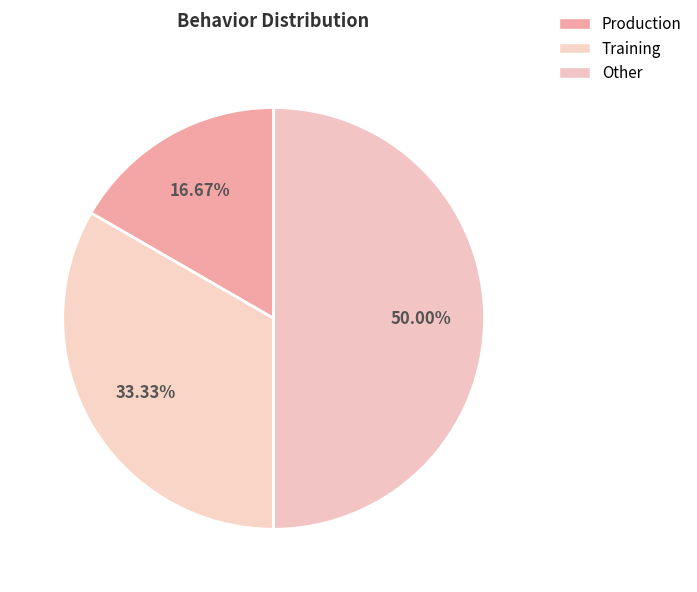

Does any single category account for the majority?

No